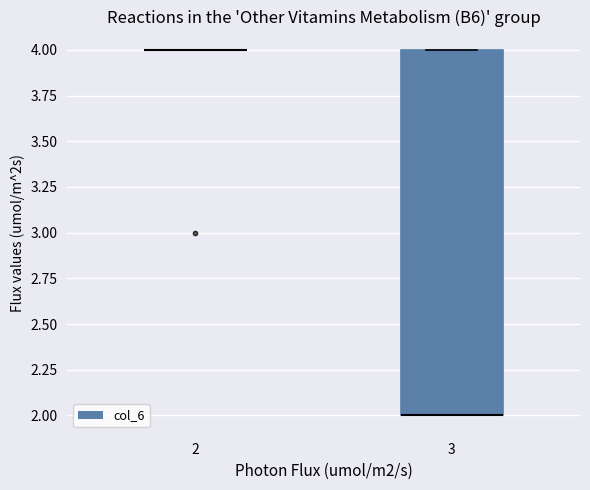

Where is the upper edge of the box at x = 3 on the y-axis? The values are not printed on the chart, so give them approximately, as read against the axis.

4